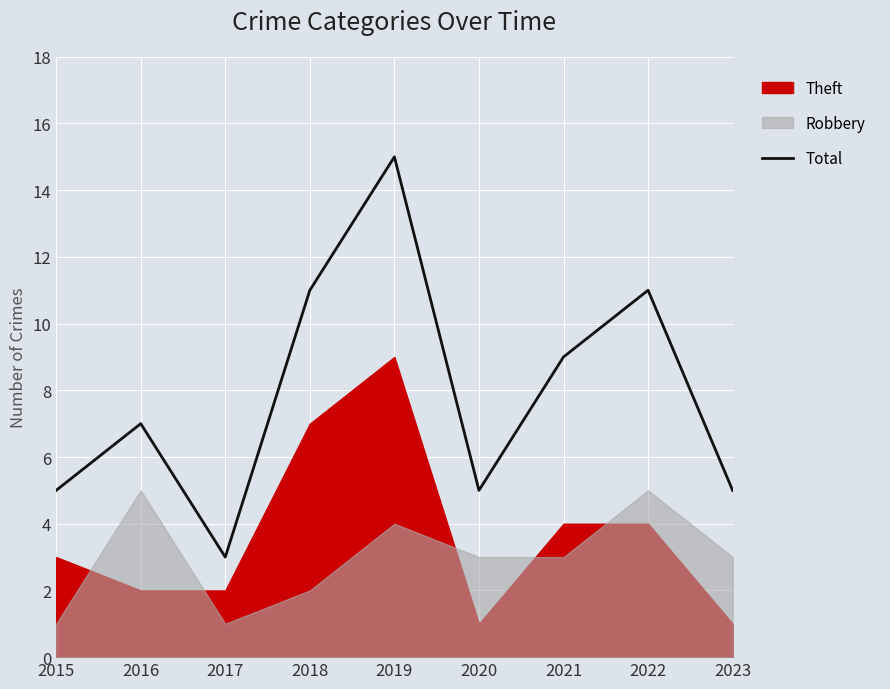

What is the lowest value of the Total series?

3